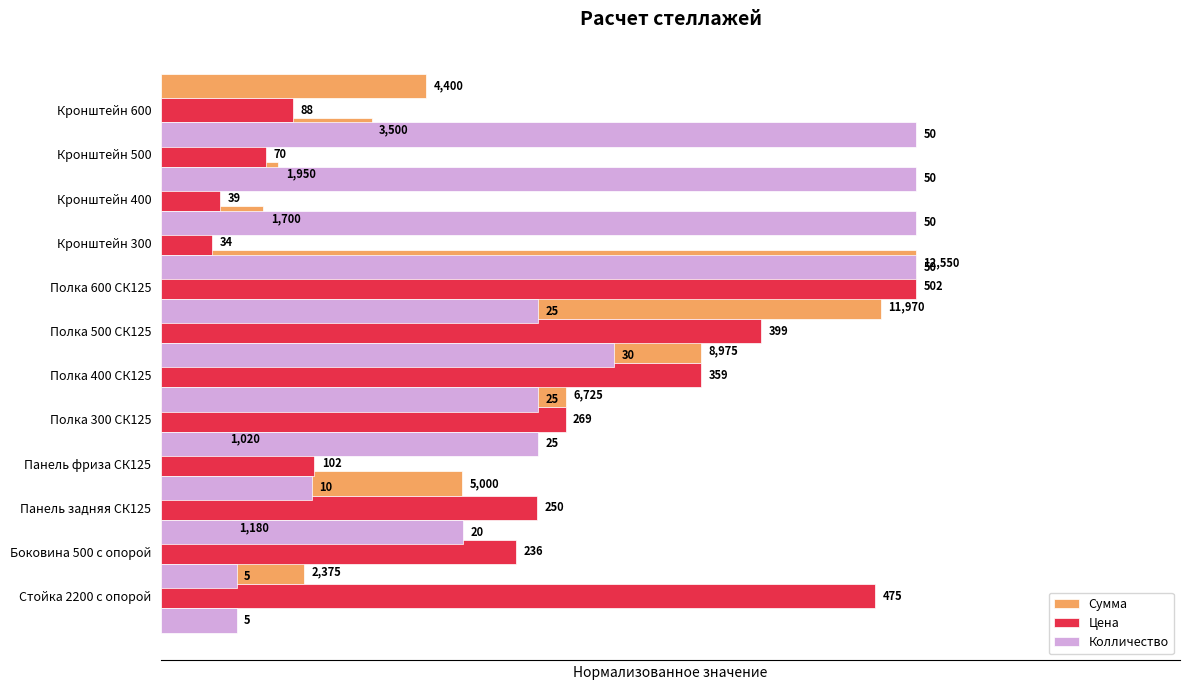

Reading left to right, what are all the values shown in this chart?

Сумма: 0.2	0.1	0.4	0.1	0.5	0.7	1.0	1.0	0.1	0.2	0.3	0.4
Цена: 0.9	0.5	0.5	0.2	0.5	0.7	0.8	1.0	0.1	0.1	0.1	0.2
Колличество: 0.1	0.1	0.4	0.2	0.5	0.5	0.6	0.5	1.0	1.0	1.0	1.0